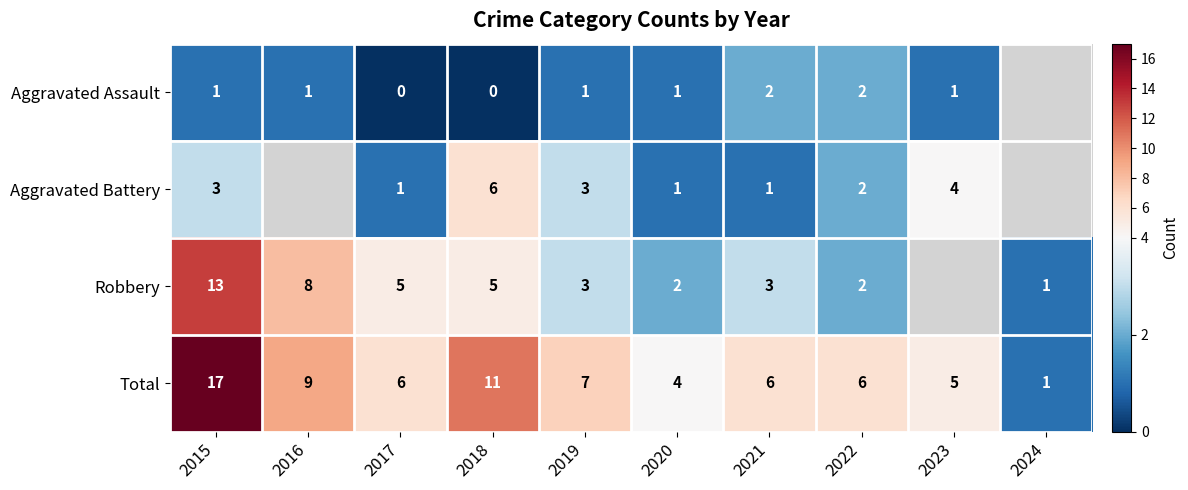

The value of Robbery at 2018 is 5. True or false?

True